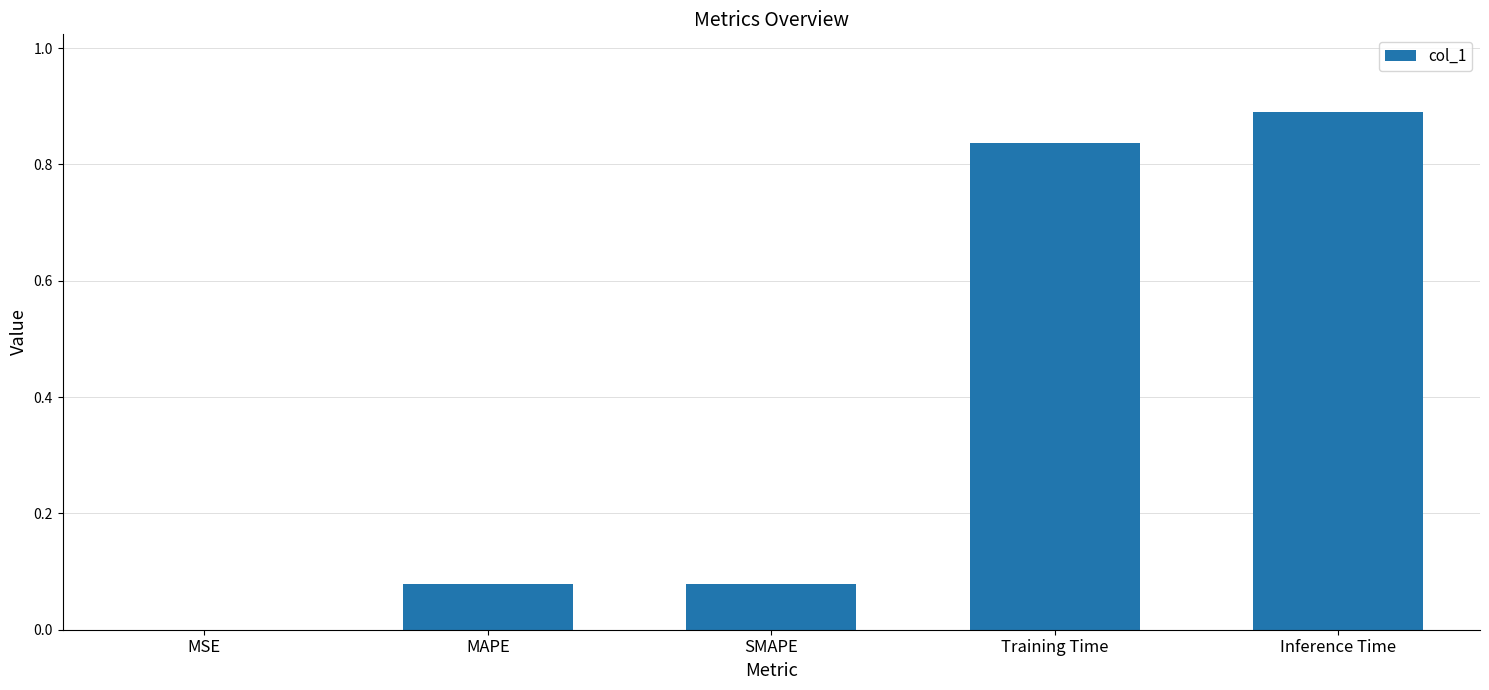

Which has a higher value, Training Time or MAPE?

Training Time